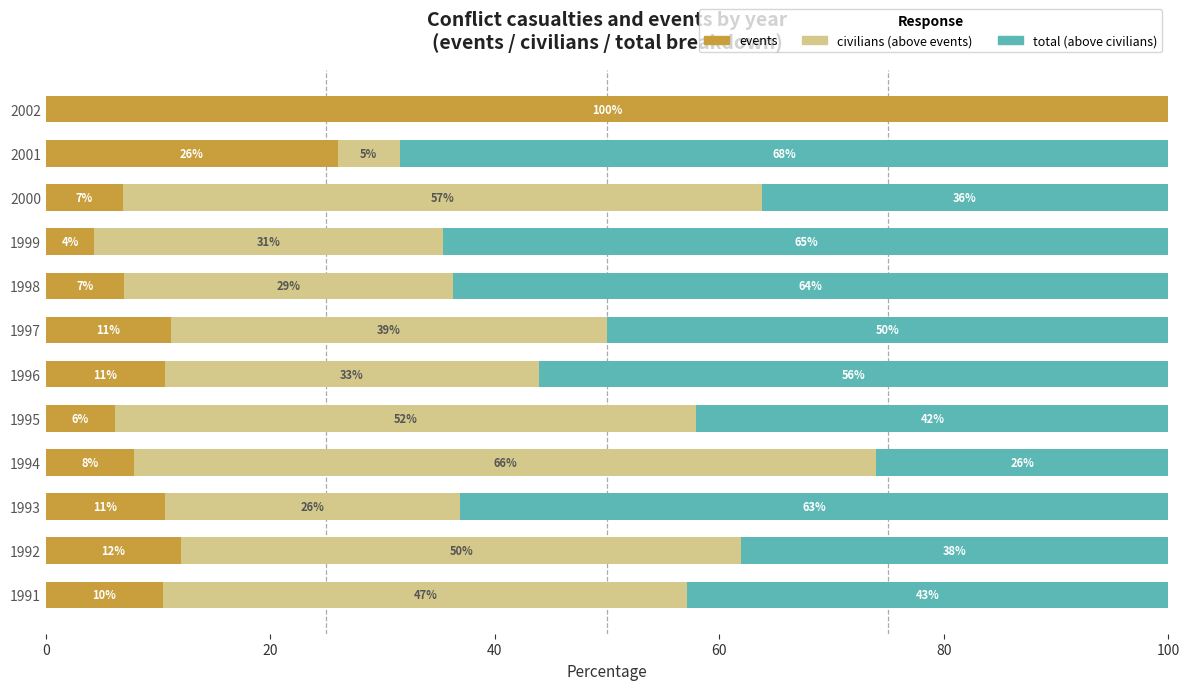

Which category has the highest value in the events series?

2002